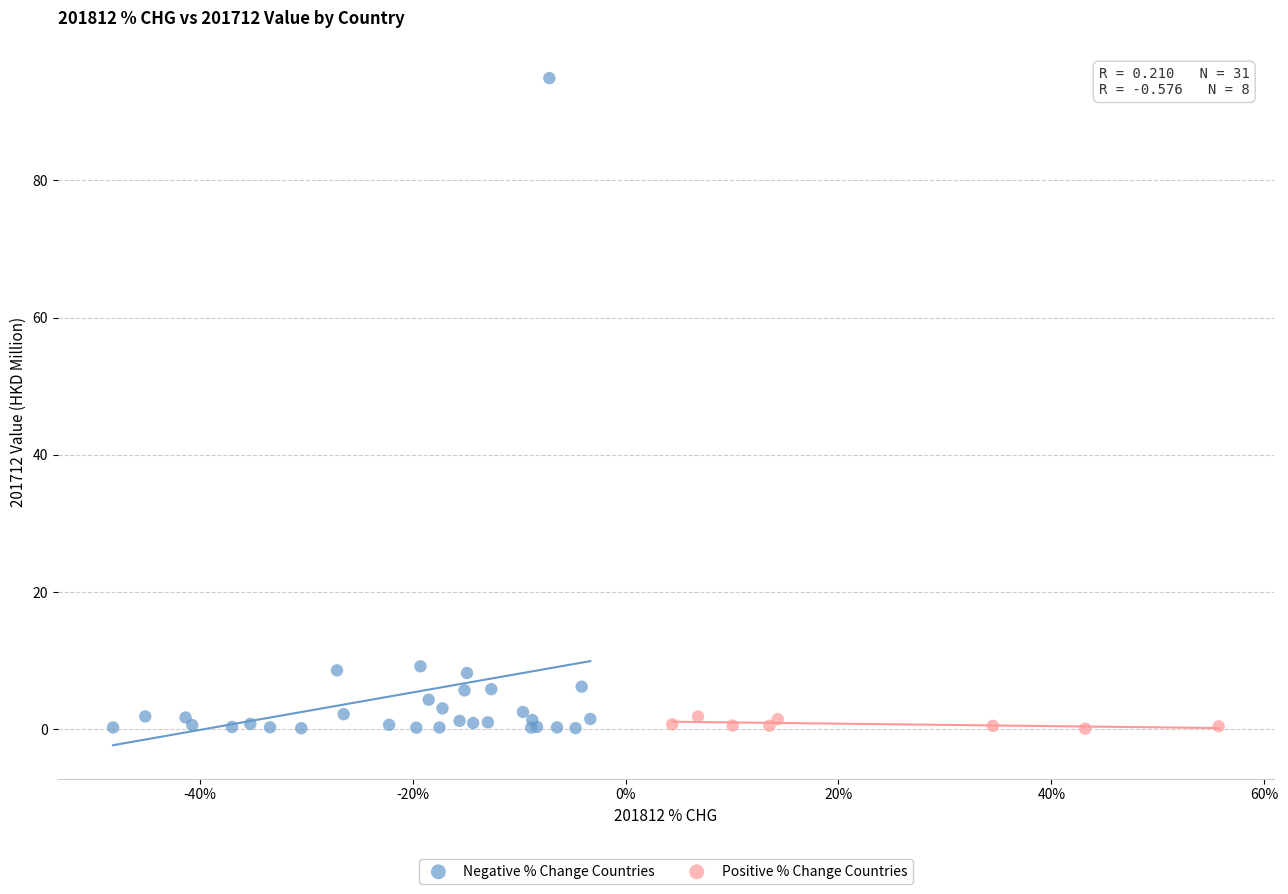

Which series reaches the maximum Y coordinate?

Negative % Change Countries